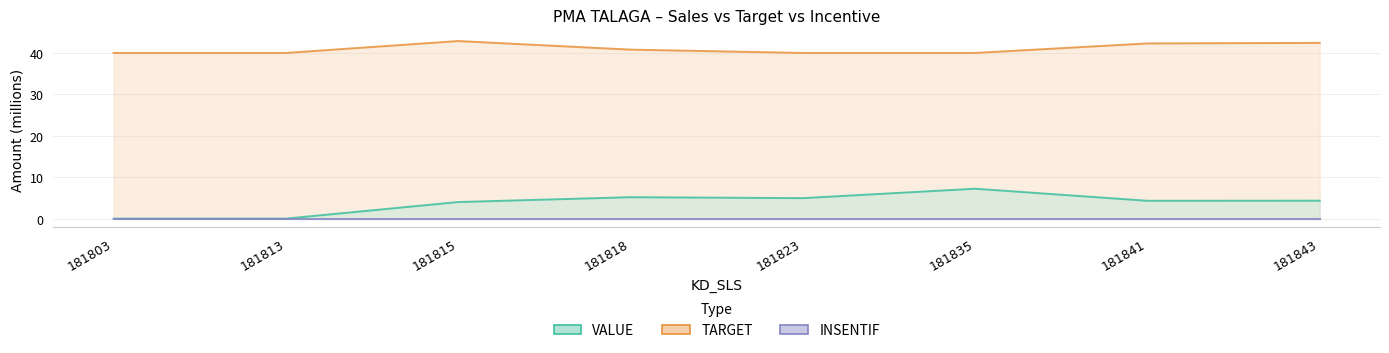

Where is the first local maximum for VALUE?

181818